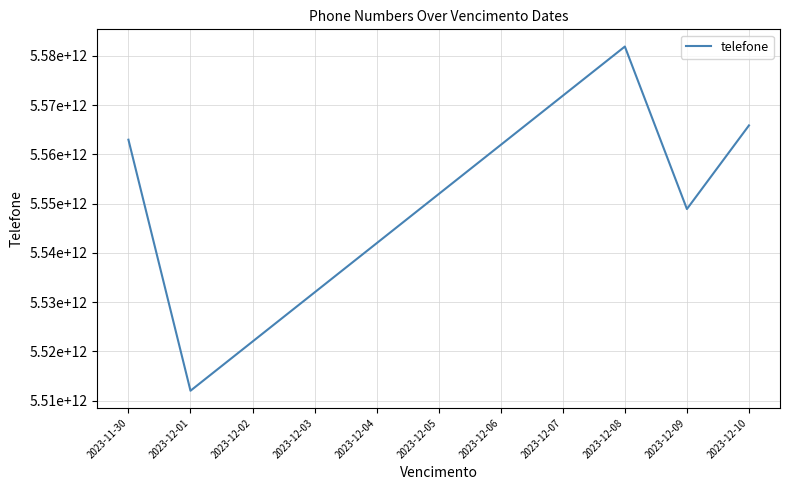

Where is the first local minimum?

2023-12-01